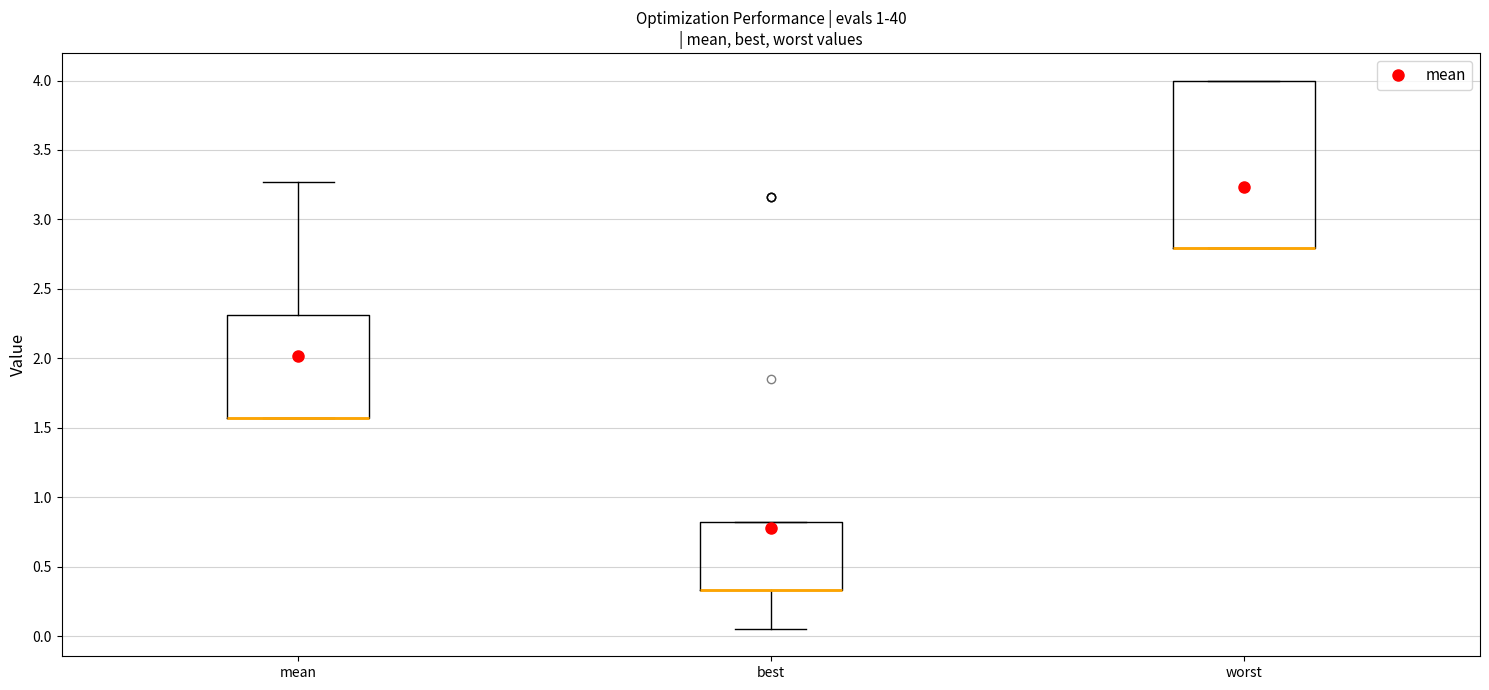

Comparing the boxes themselves (not the whiskers), which one is the tallest?

worst